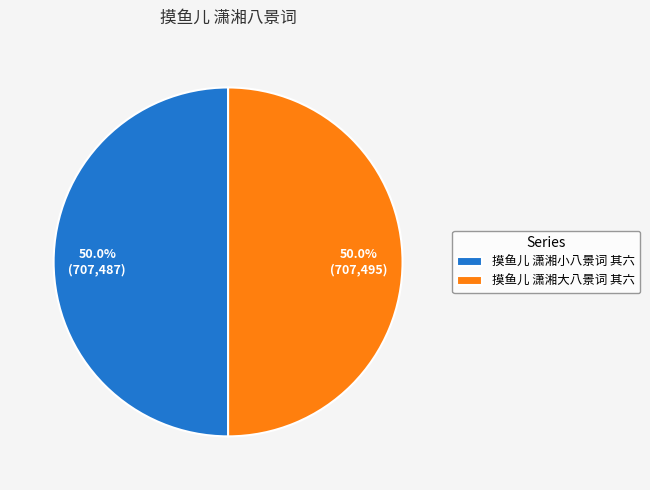

Is it true that 摸鱼儿 潇湘小八景词 其六 is 56% of the pie?

False